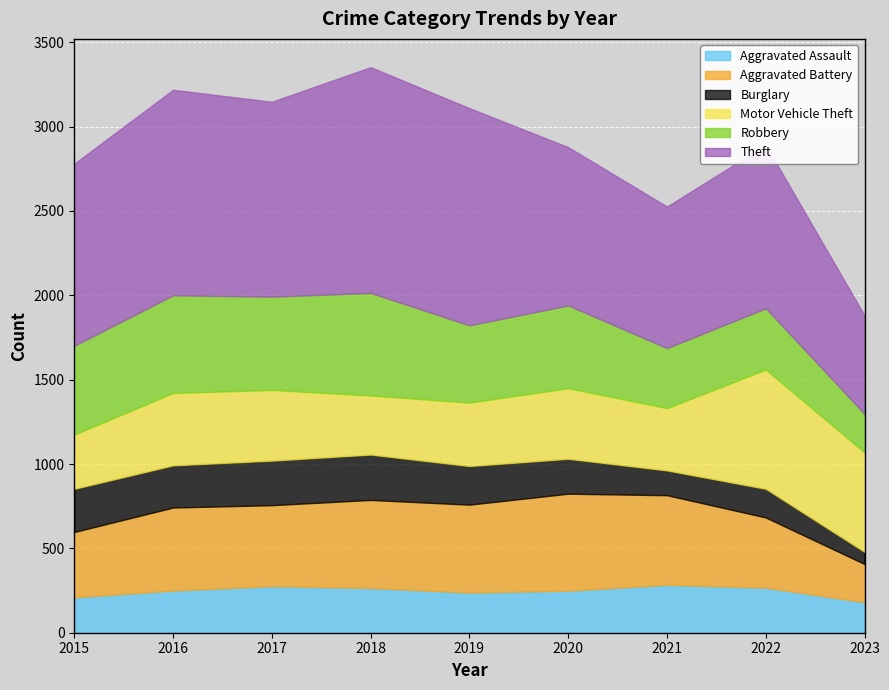

At which label does Motor Vehicle Theft reach its minimum?

2015